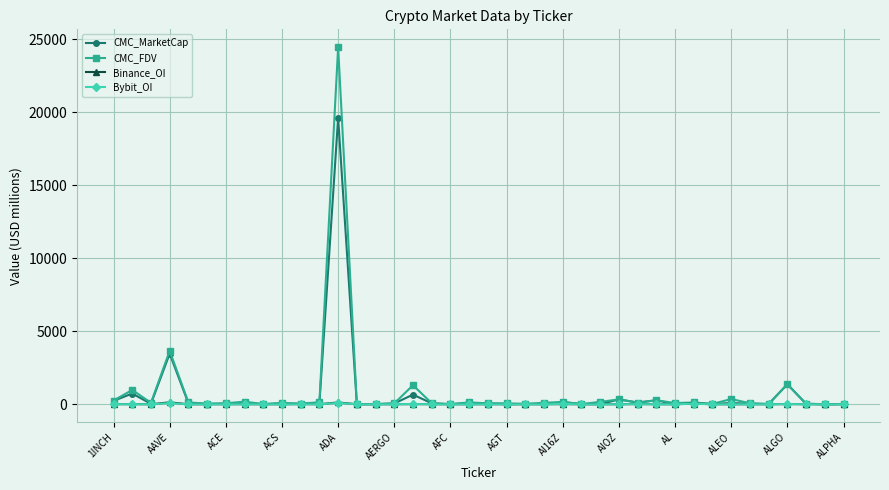

What is the maximum value shown in the chart?

24447.6